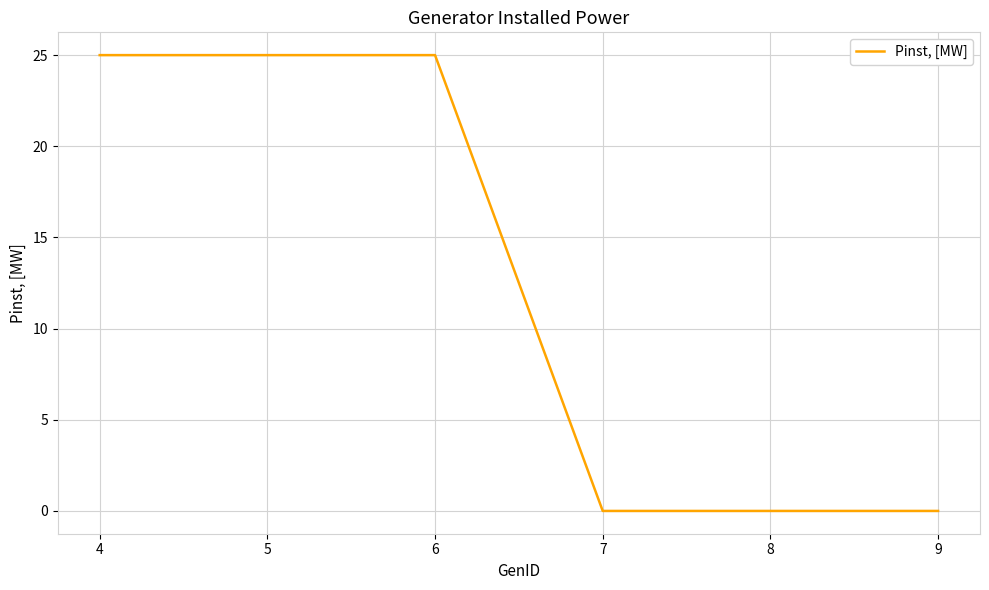

Is it true that the value at 9 is -14?

False